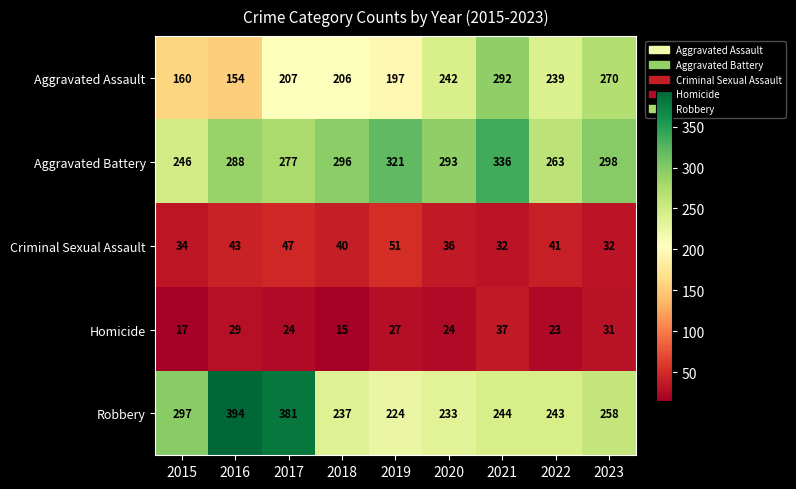

The value of Aggravated Assault at 2015 is 160. True or false?

True